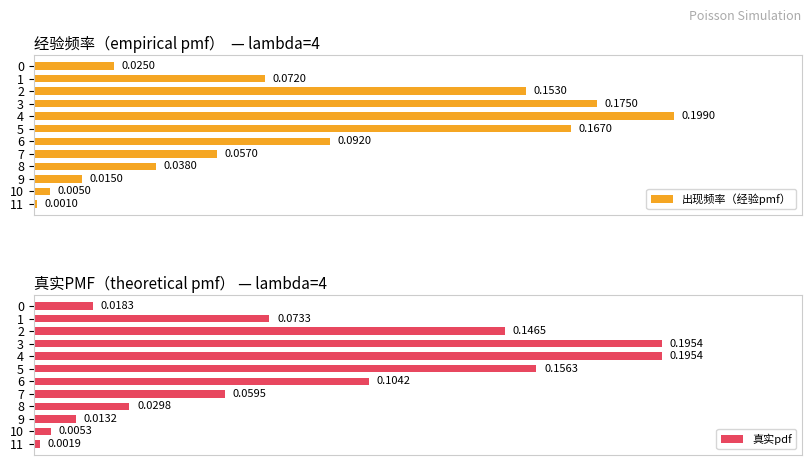

Between 1 and 11, which is larger?

1